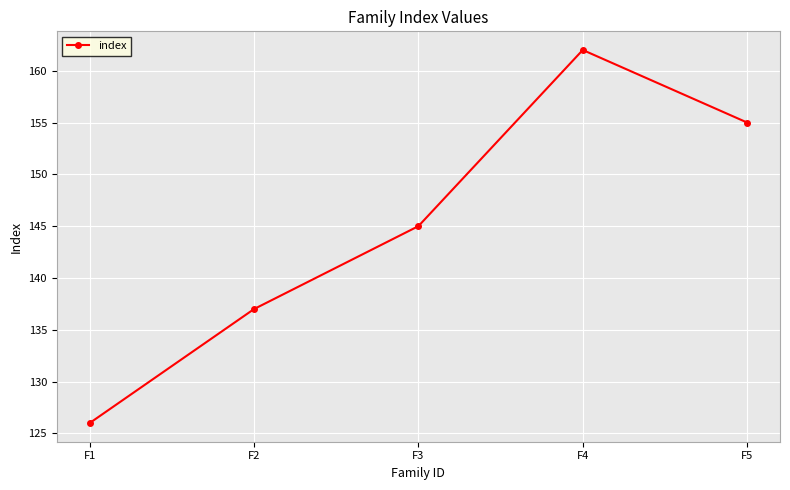

Reading left to right, list all the values displayed in this chart.

126	137	145	162	155